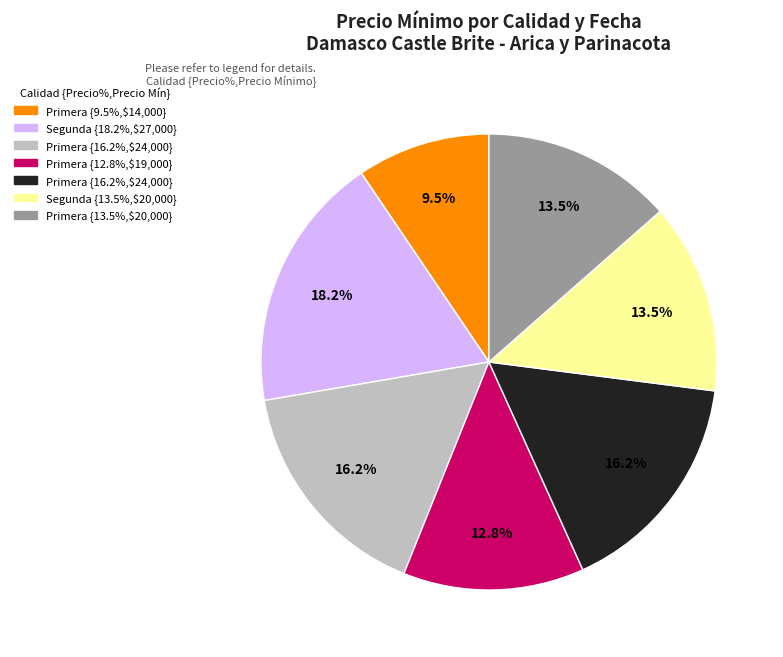

Count the number of slices in the pie.

7